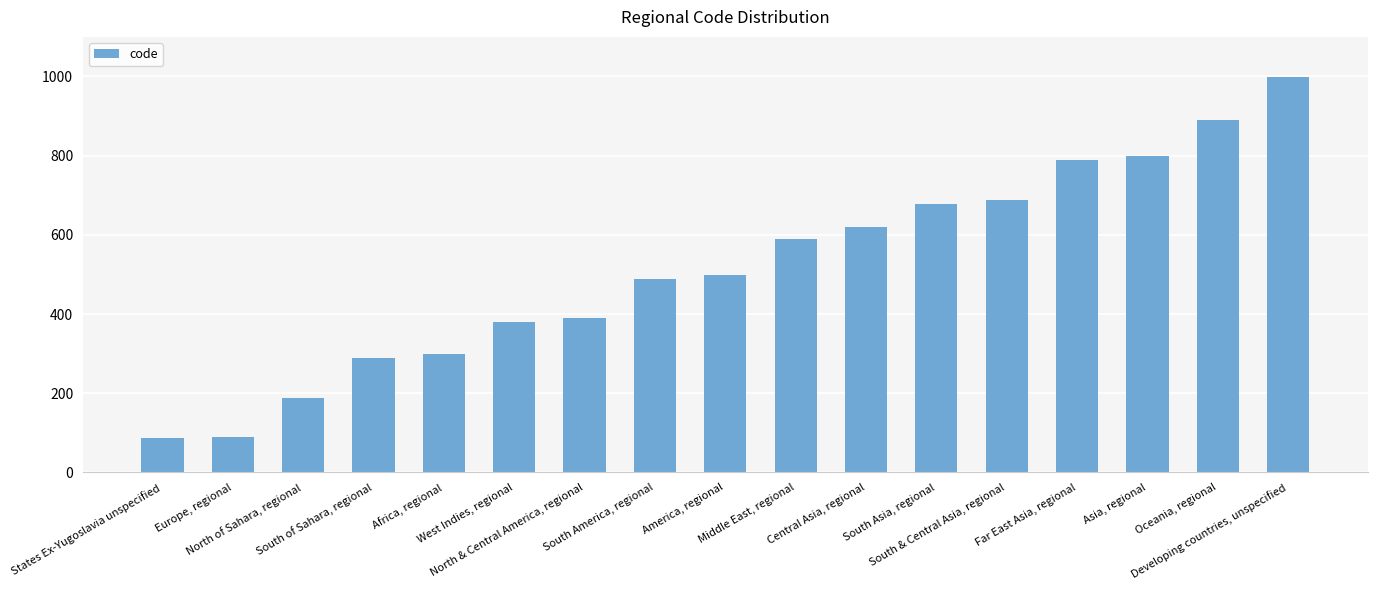

Rank the categories by value from highest to lowest.

Developing countries, unspecified, Oceania, regional, Asia, regional, Far East Asia, regional, South & Central Asia, regional, South Asia, regional, Central Asia, regional, Middle East, regional, America, regional, South America, regional, North & Central America, regional, West Indies, regional, Africa, regional, South of Sahara, regional, North of Sahara, regional, Europe, regional, States Ex-Yugoslavia unspecified